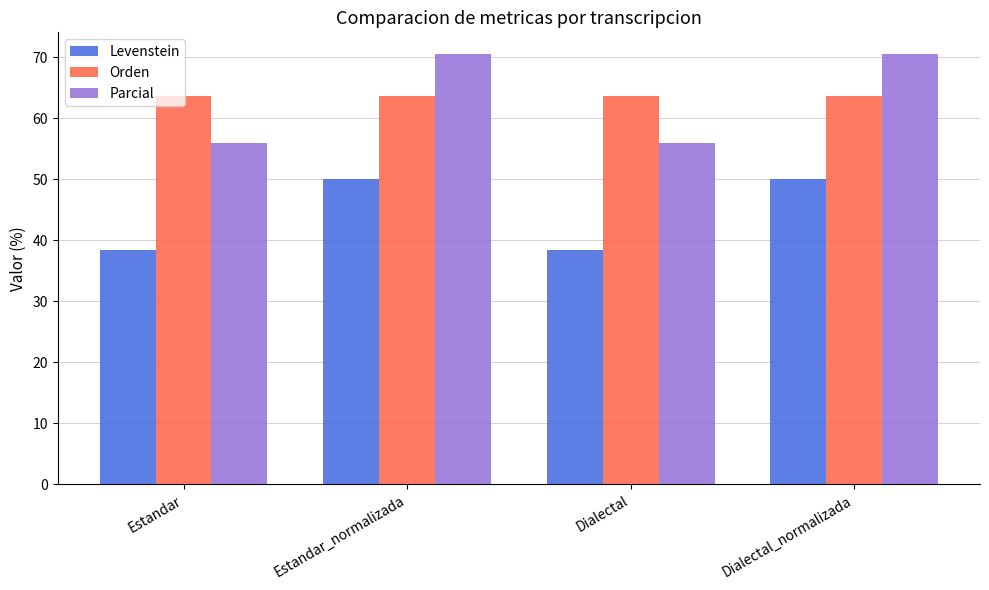

Count the number of categories in the chart.

4